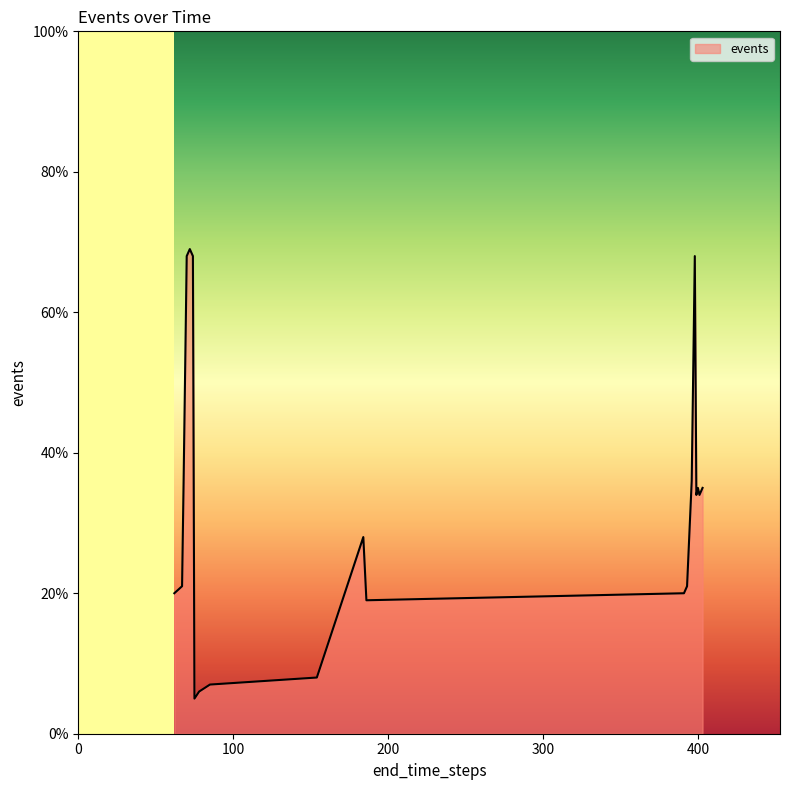

What is the minimum value shown in the chart?

5